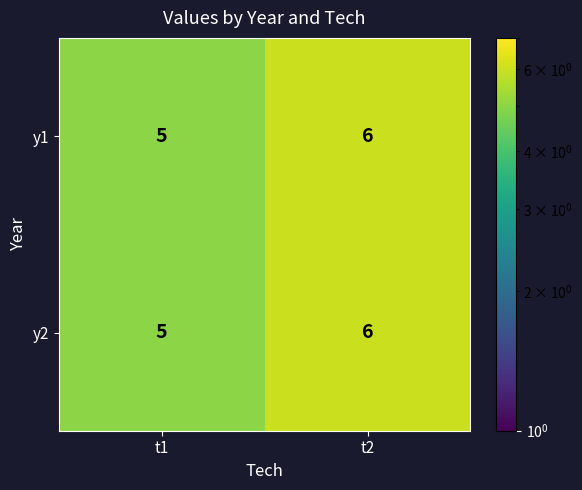

What is the average value of the y1 series?

6